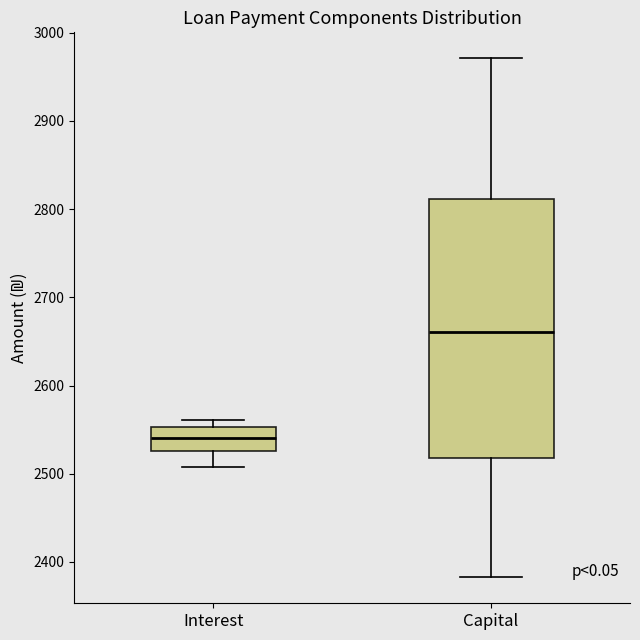

Which box has the lowest median line?

Interest